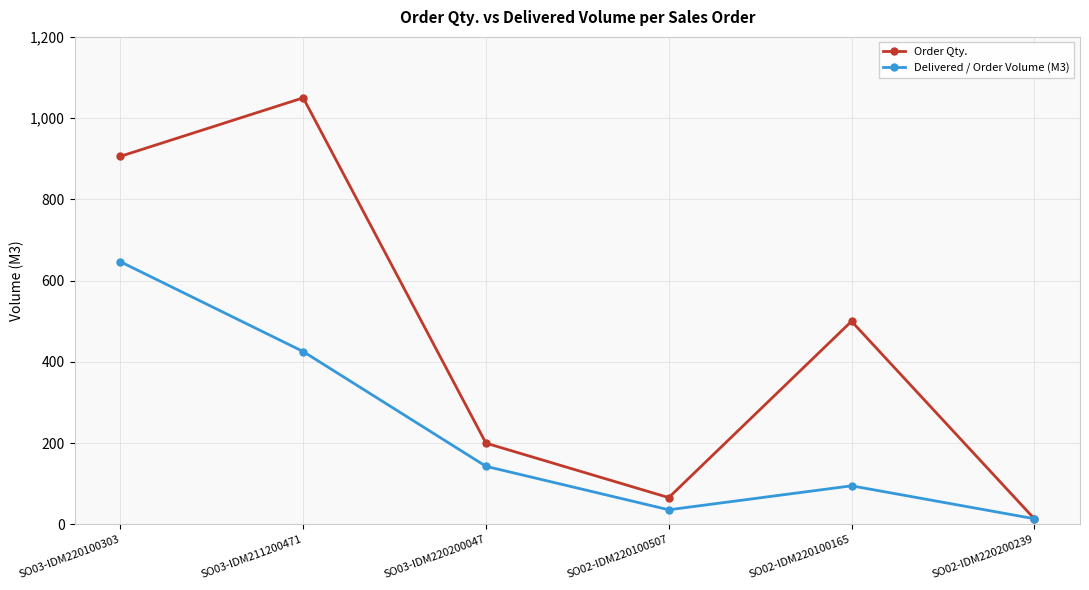

How many lines are shown in the chart?

2